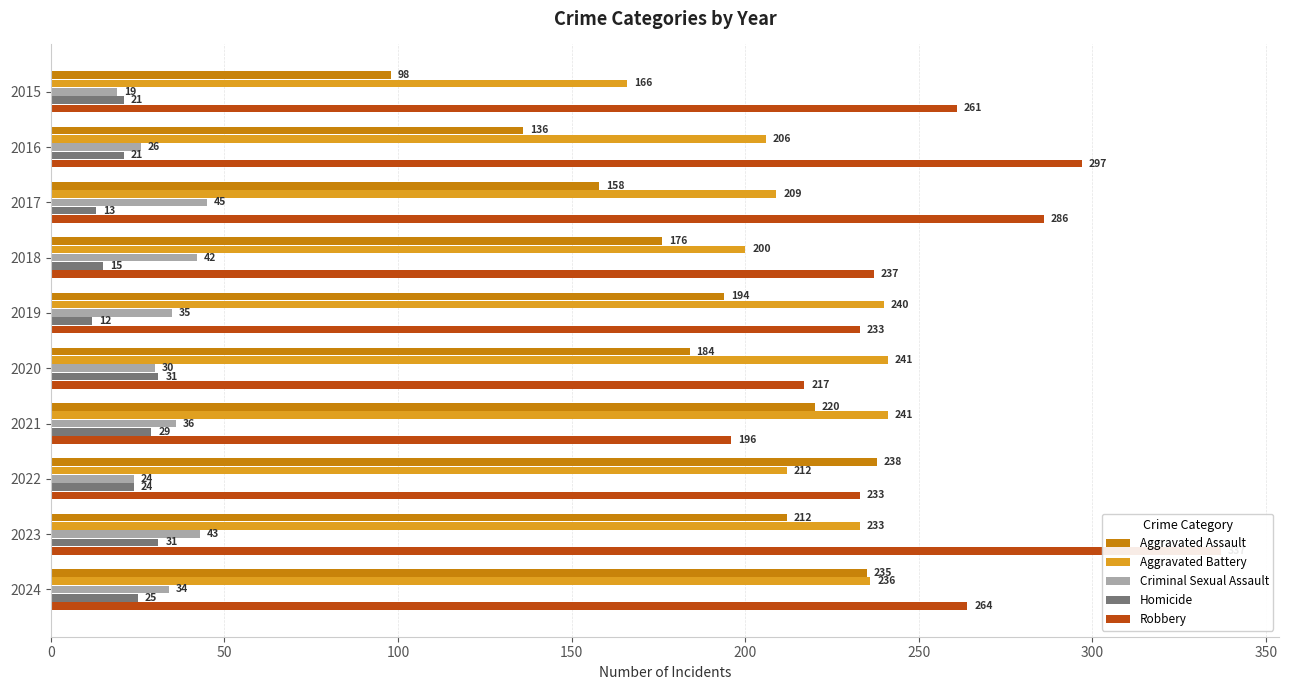

What is the maximum value for Robbery?

337